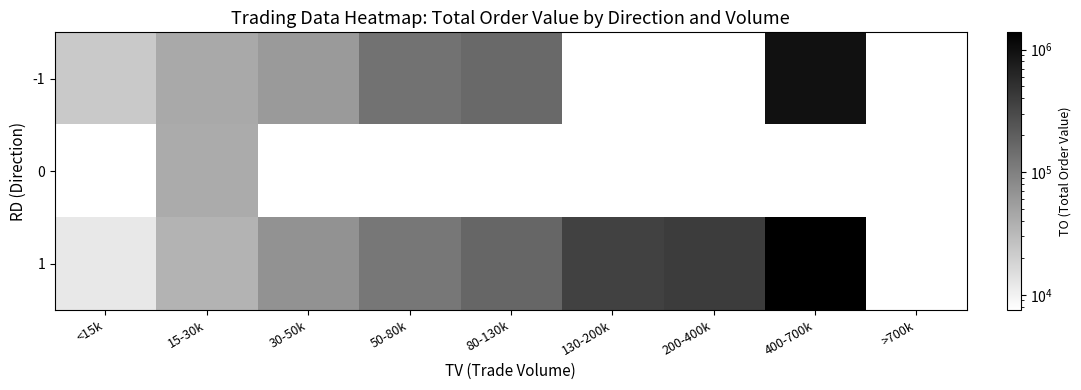

Is the value of -1 at 30-50k greater than the value of 1 at >700k?

No